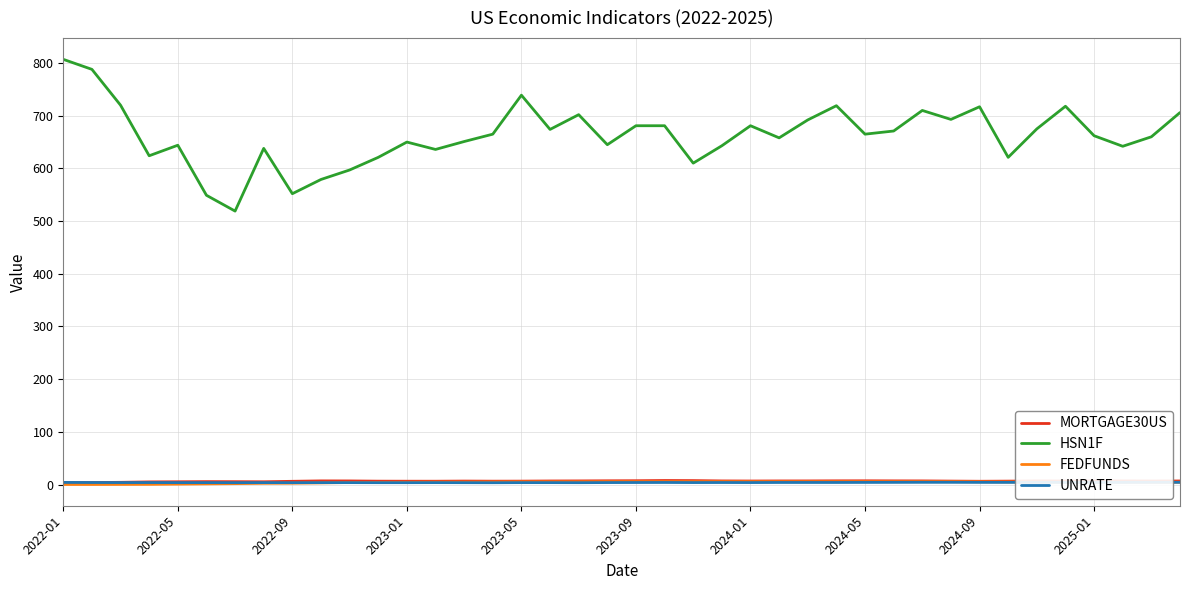

How many values in the MORTGAGE30US series are below 6?

8